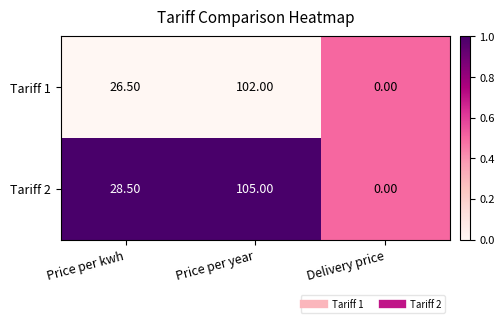

What is the average value of the Tariff 1 series?

42.8